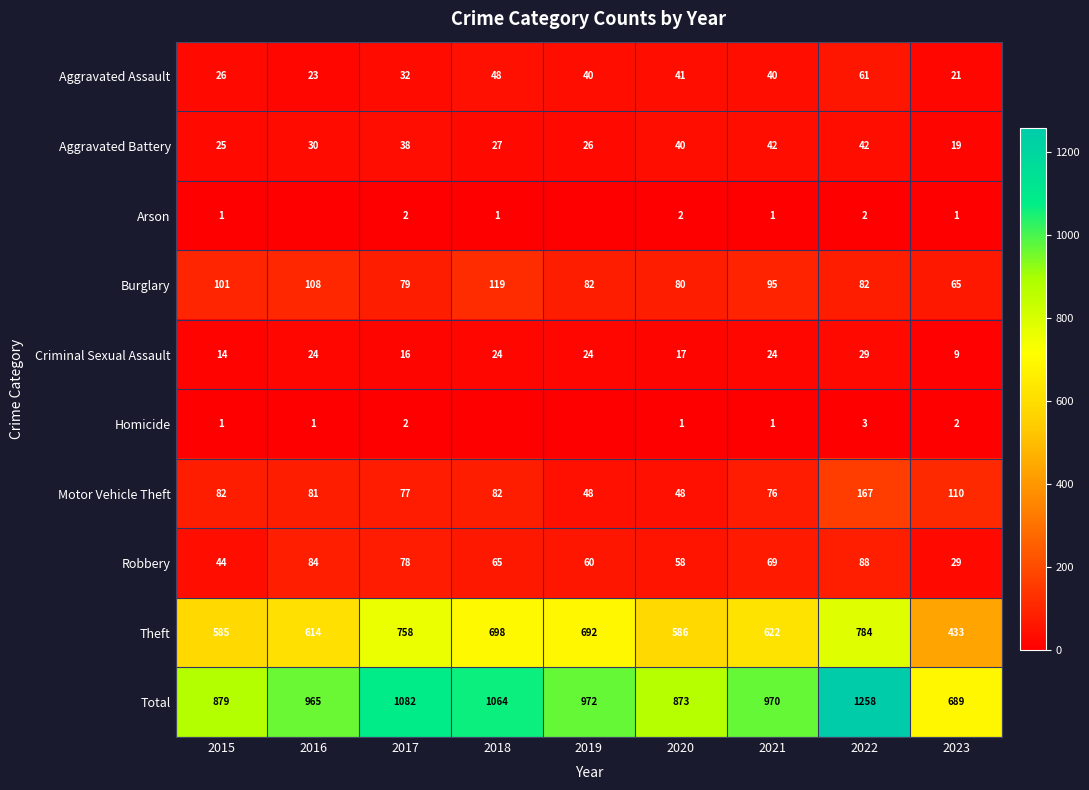

At which label does Burglary reach its peak?

2018